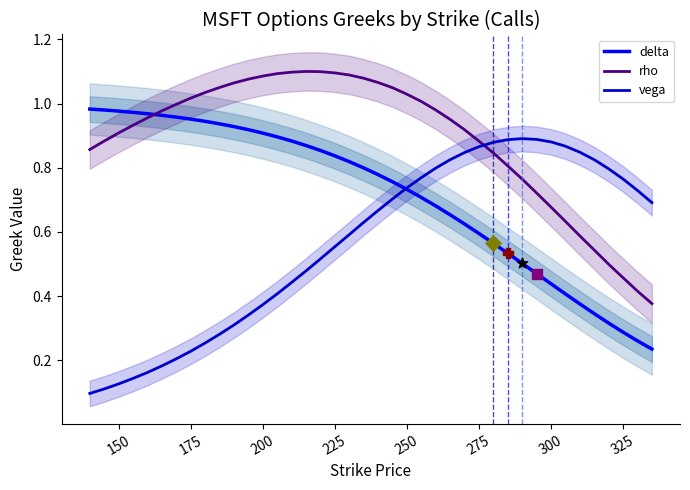

True or false: rho and vega cross at least once.

True